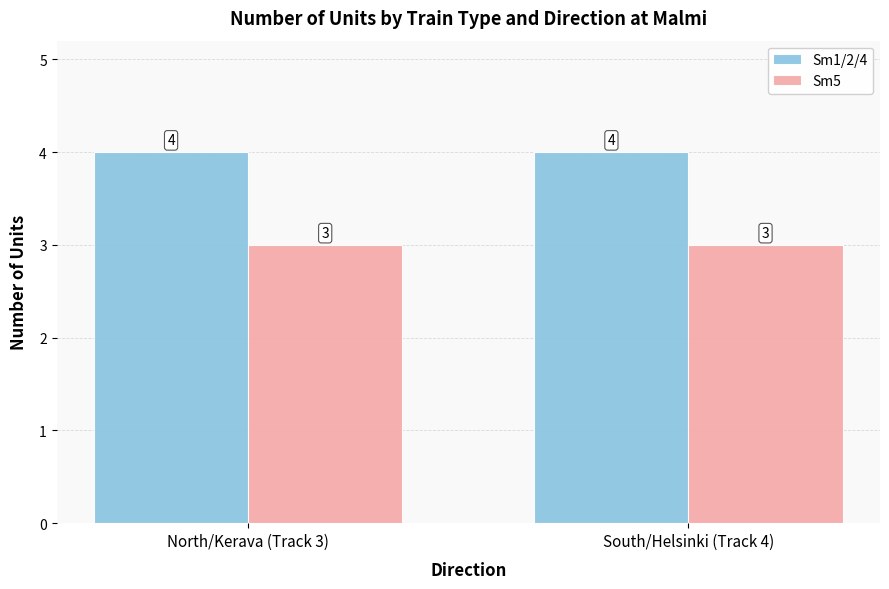

What is the lowest value of the Sm1/2/4 series?

4